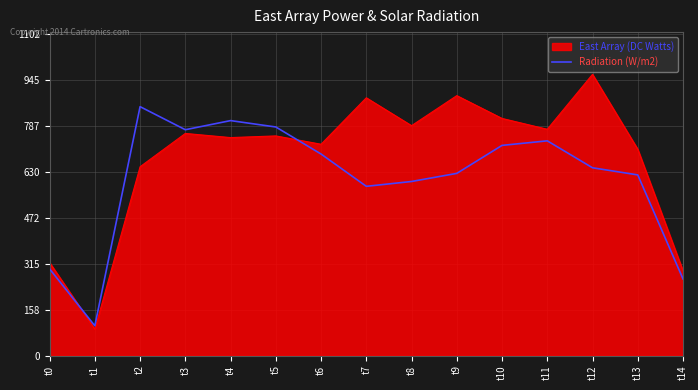

What is the spread (max minus min) of values at t7?

303.1